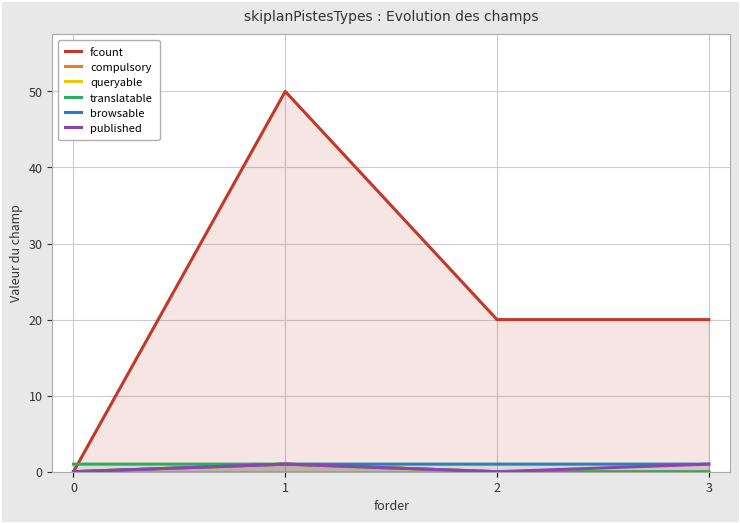

At which category does compulsory reach its first local peak?

1